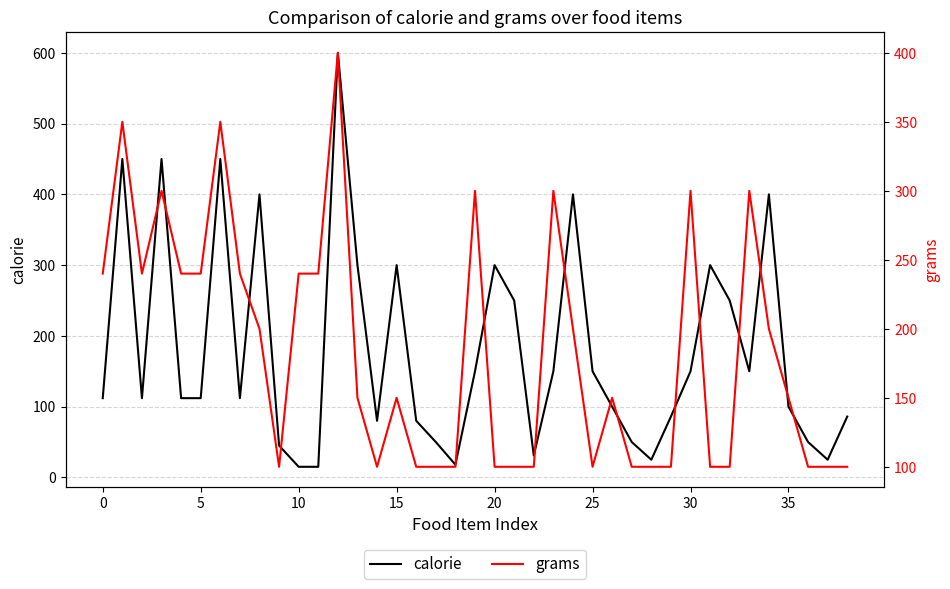

What are all the series names shown in the legend?

calorie, grams